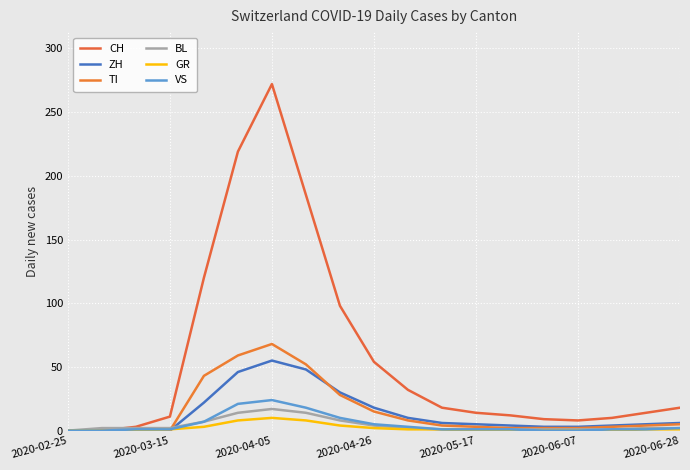

What is the difference between the maximum and minimum values in the CH series?

272